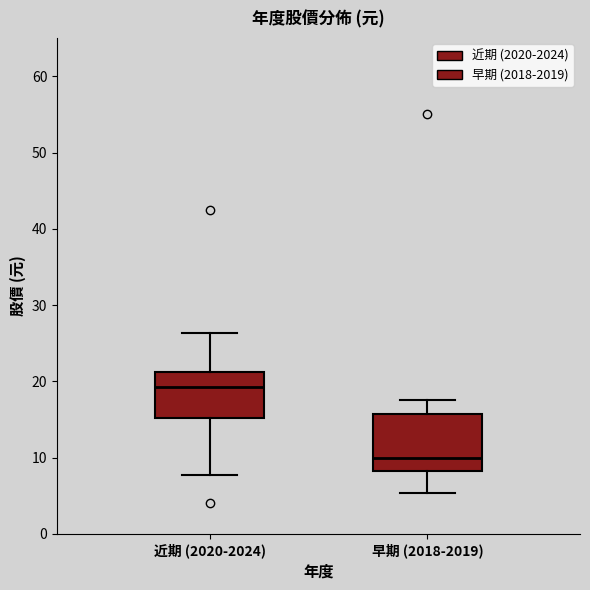

Comparing the boxes themselves (not the whiskers), which one is the tallest?

早期 (2018-2019)